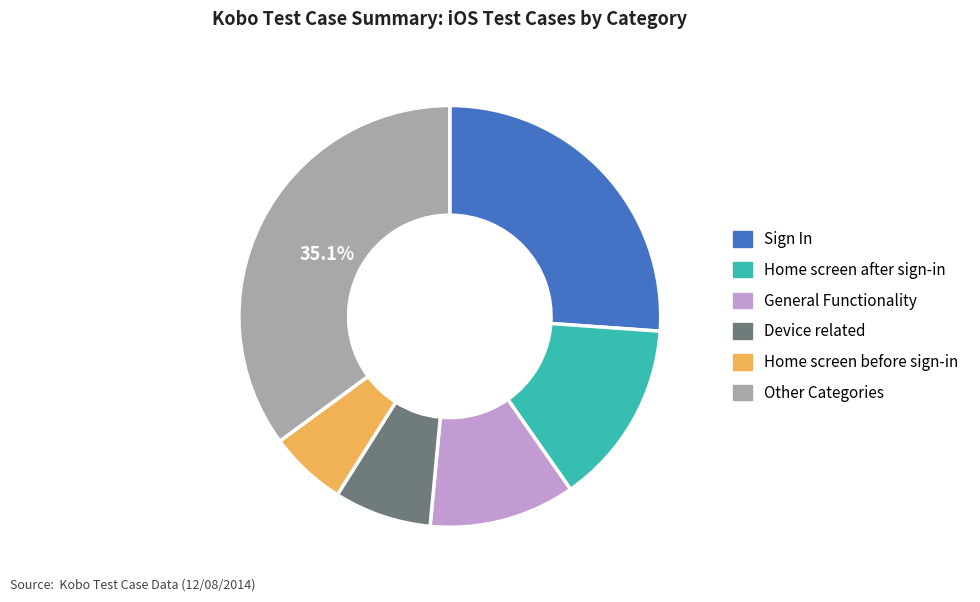

To the nearest percent, what is the average slice percentage?

17%